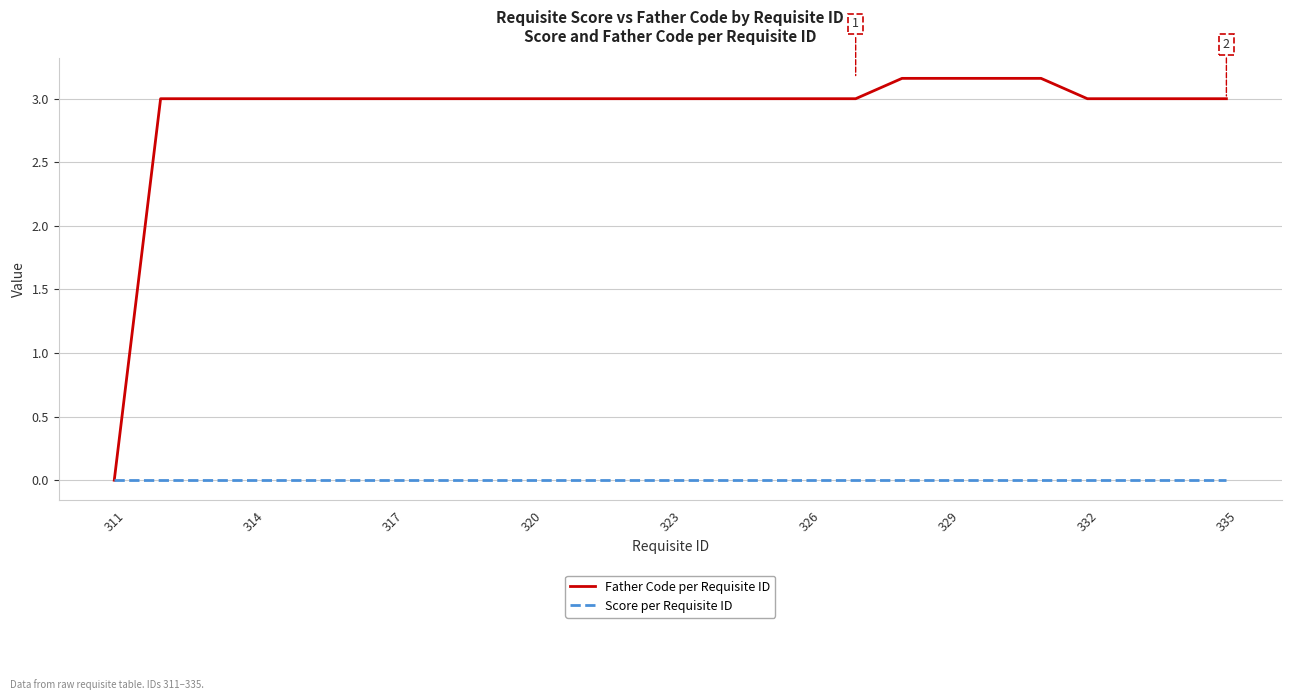

List the series in order of their peak value, lowest first.

Score per Requisite ID, Father Code per Requisite ID